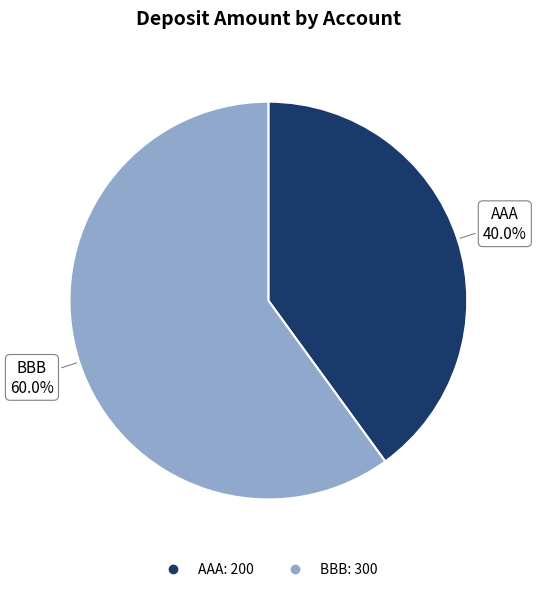

True or false: AAA accounts for 28% of the total.

False